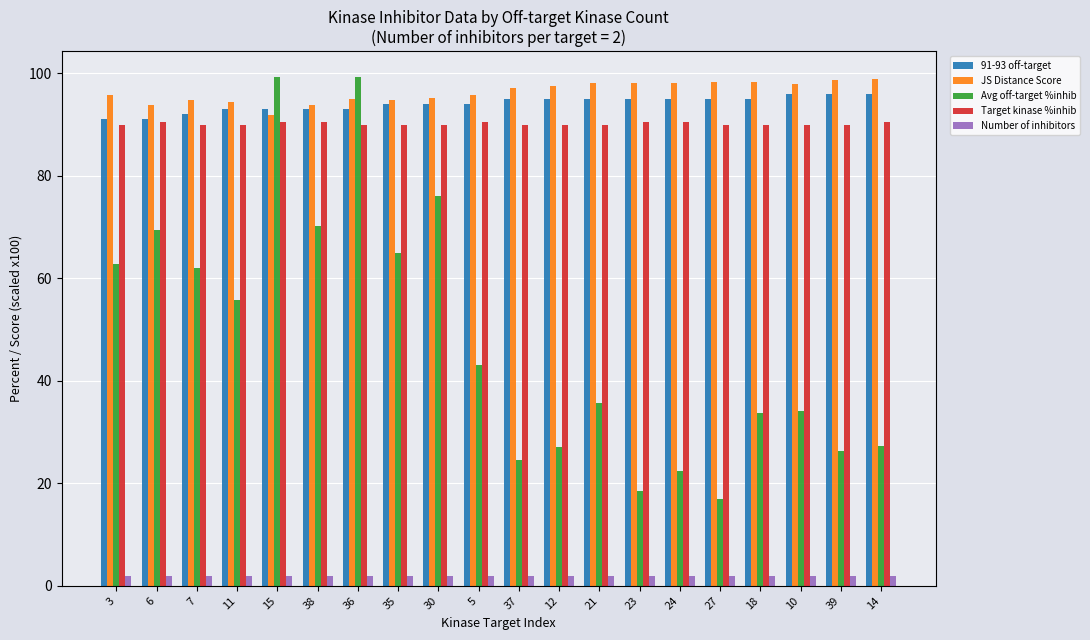

Is the value of Avg off-target %inhib at 37 greater than the value of JS Distance Score at 36?

No